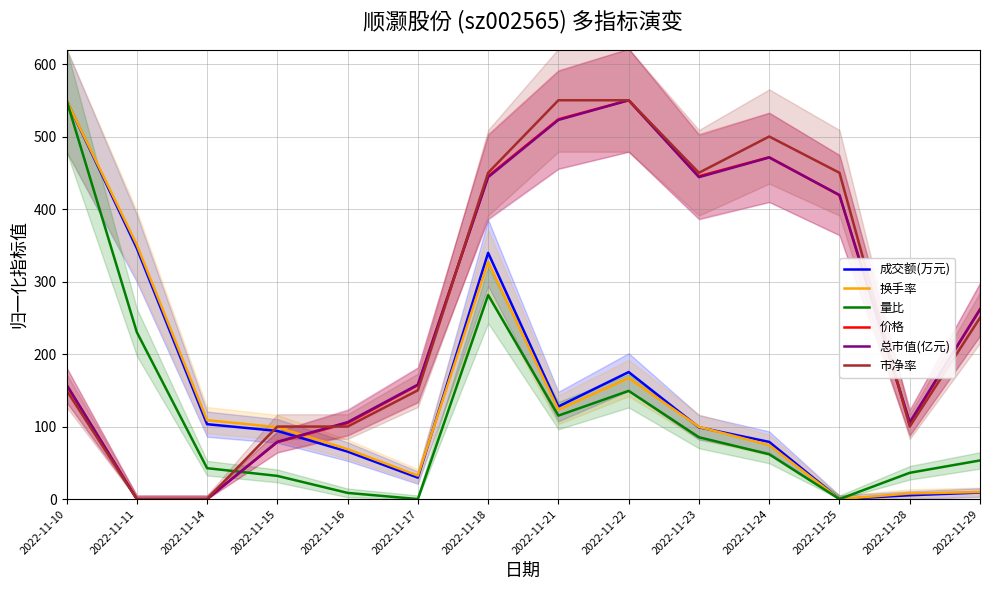

How many lines are shown in the chart?

6